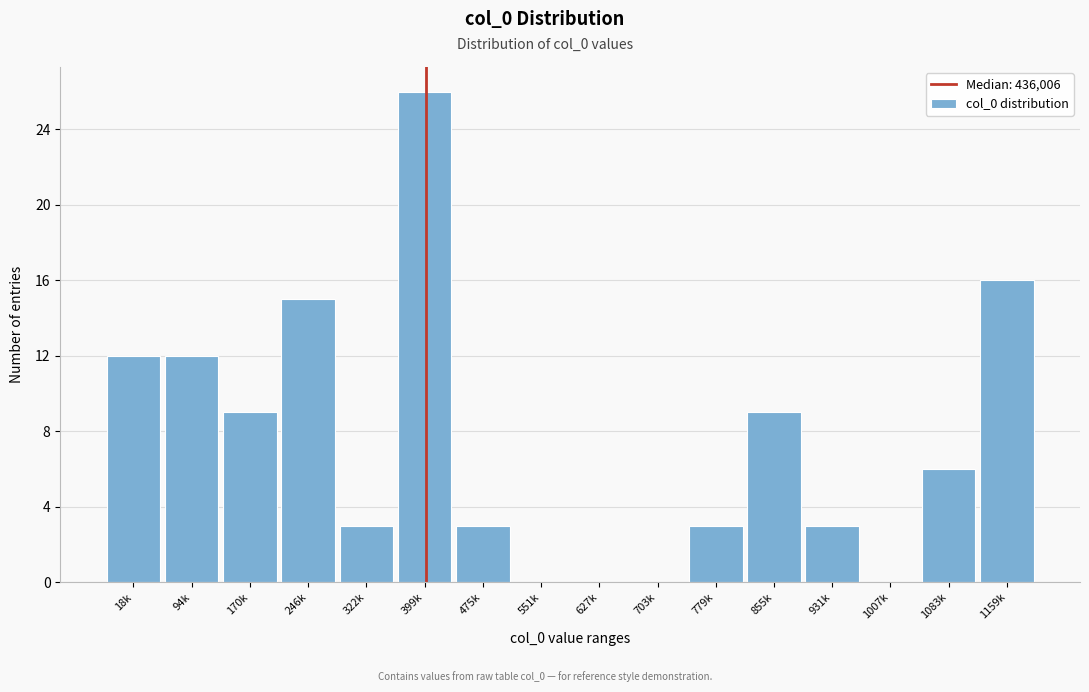

Reading left to right, what are all the values shown in this chart?

18k=12	94k=12	170k=9	246k=15	322k=3	399k=26	475k=3	551k=0	627k=0	703k=0	779k=3	855k=9	931k=3	1007k=0	1083k=6	1159k=16